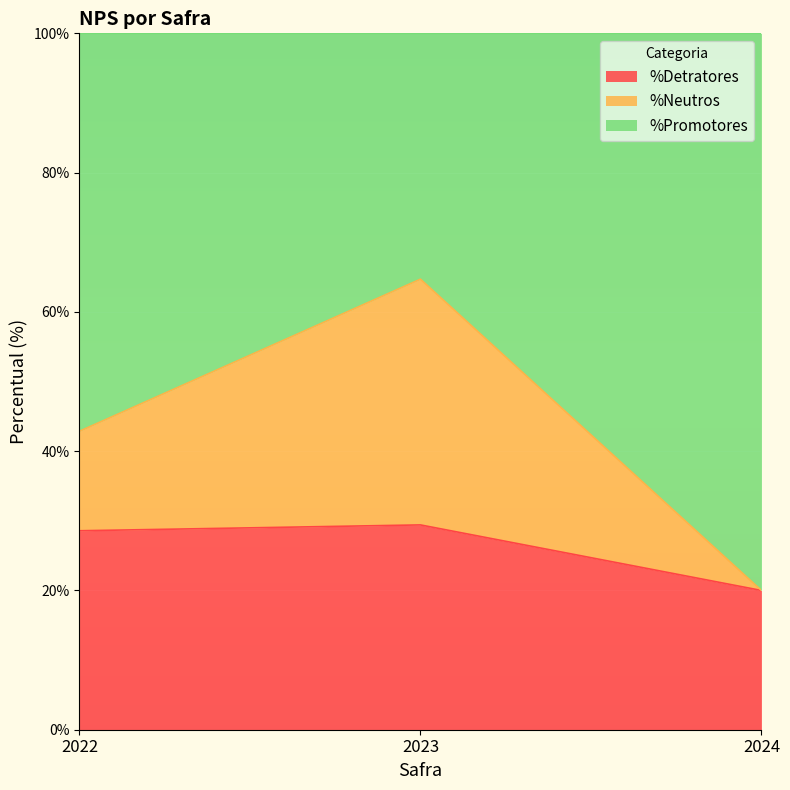

Which category has the lowest value in the %Detratores series?

2024